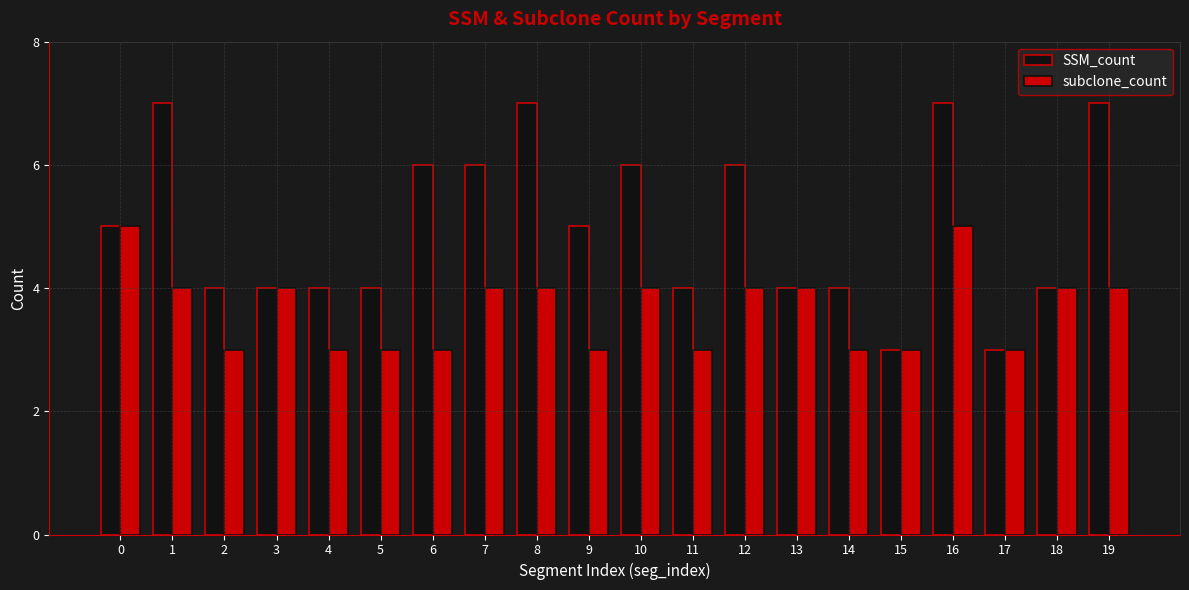

How many categories are shown in the chart?

20